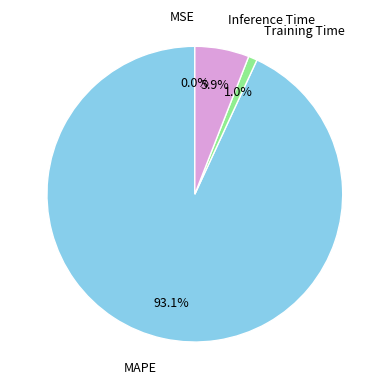

Is there a majority slice in this chart?

Yes